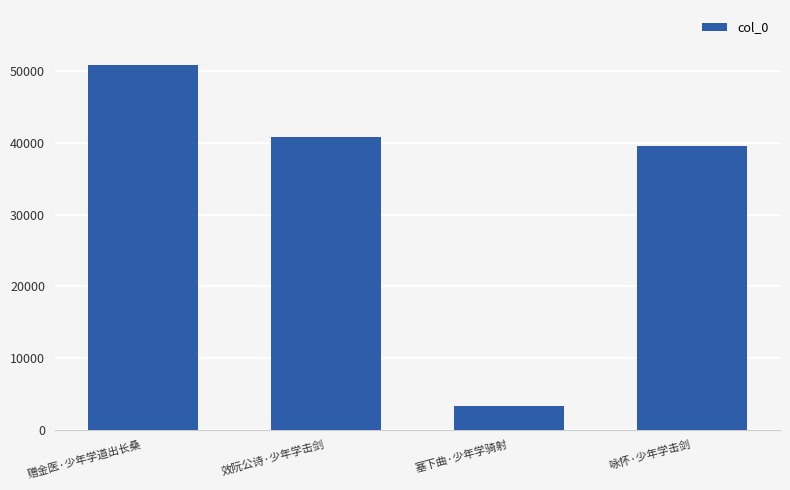

What is the maximum value shown in the chart?

50899